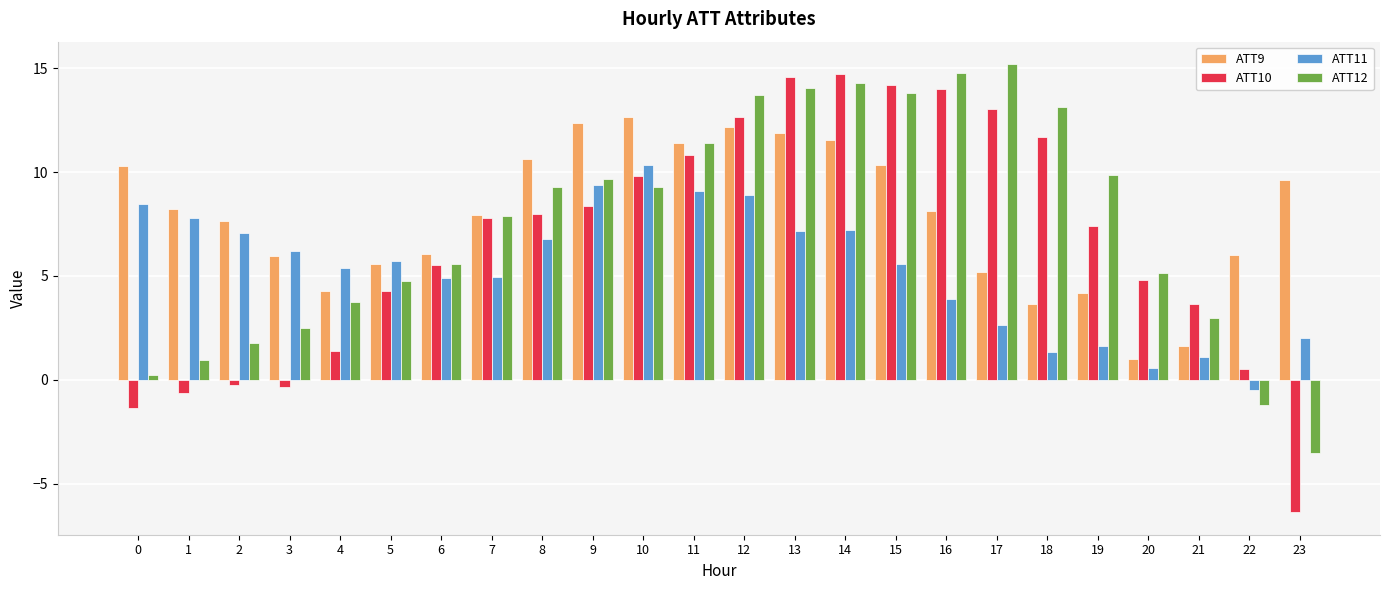

At which label does ATT12 reach its peak?

17